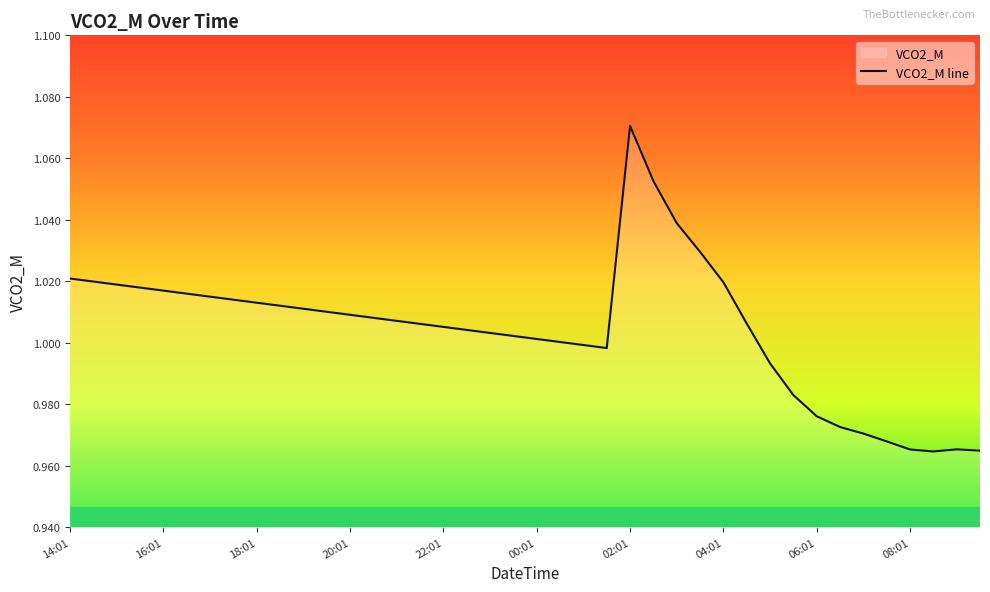

The chart shows a value of 1.5 at 00:01. True or false?

False